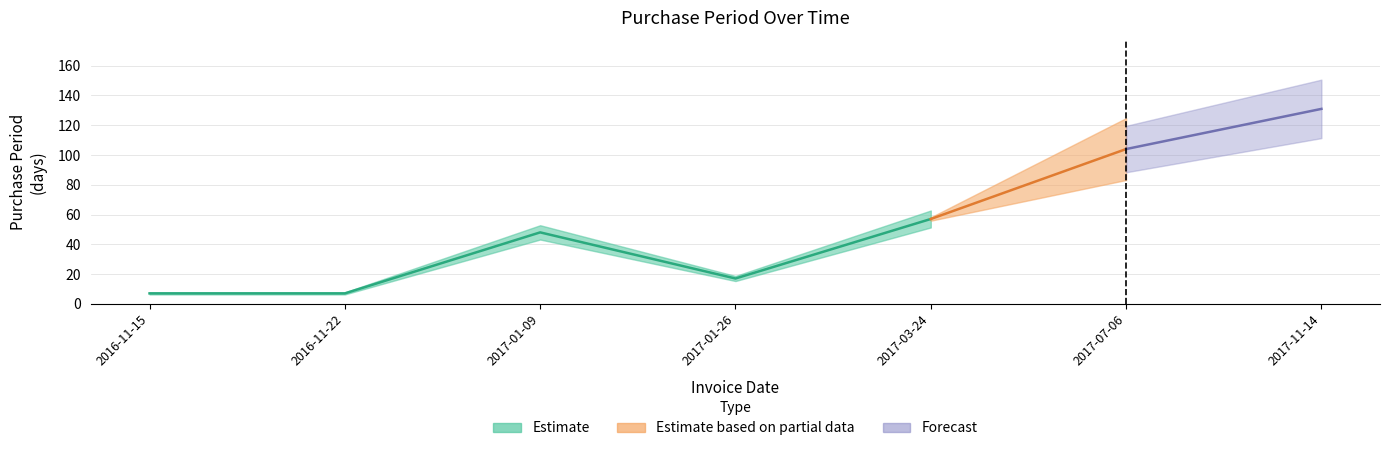

What is the difference between the maximum and minimum values?

124